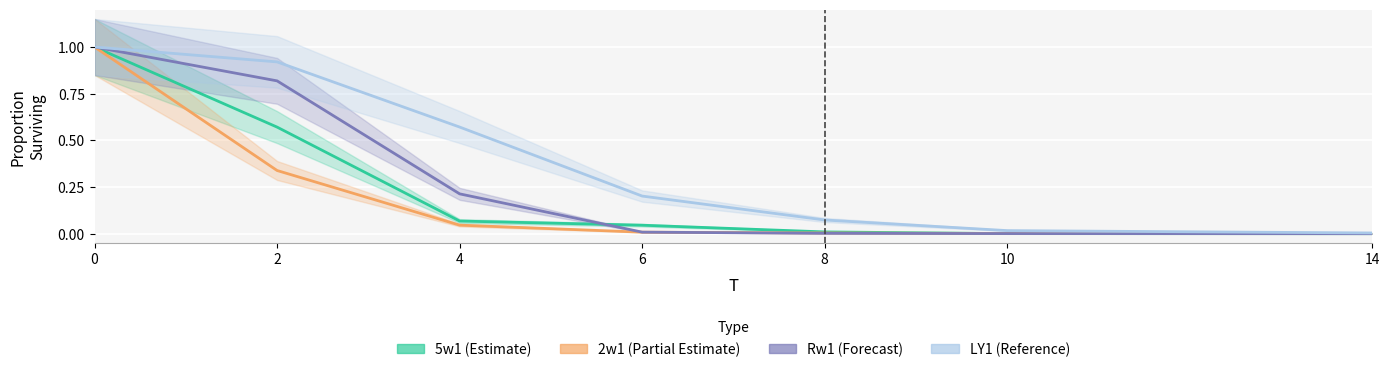

What are all the series names shown in the legend?

5w1, 2w1, Rw1, LY1